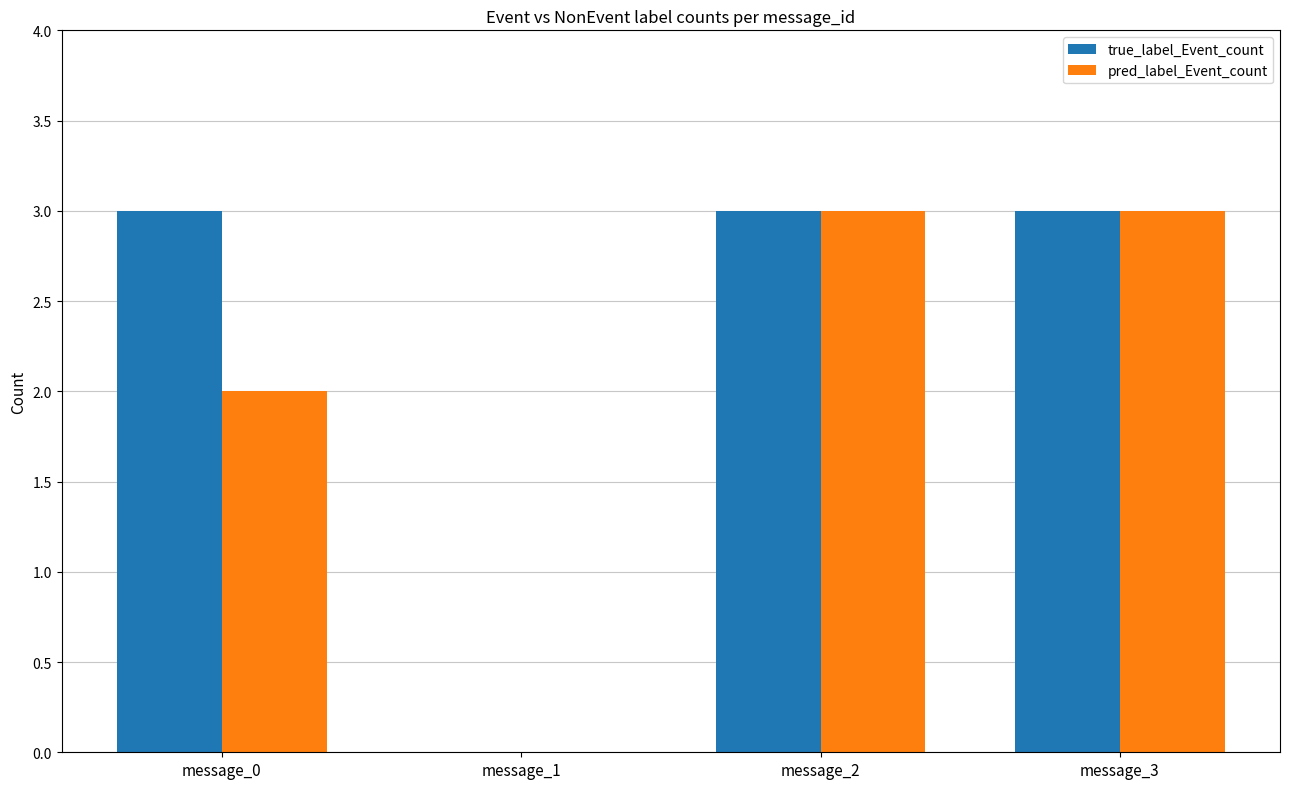

Are the bars grouped side by side (vs. stacked)?

Yes